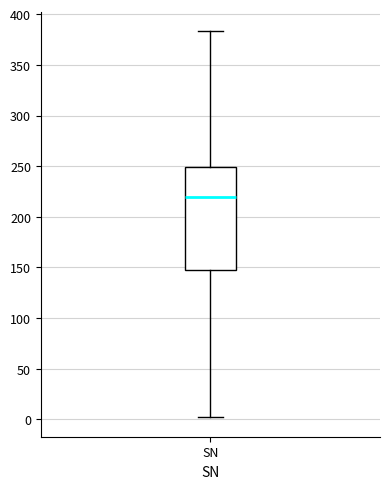

Read this box plot against the y-axis: the position of the median line, the range covered by the box, and the ends of both whiskers. The values are not printed on the chart, so give them approximately, as read against the axis.

median 220, box 150 to 250, whiskers 0 to 385